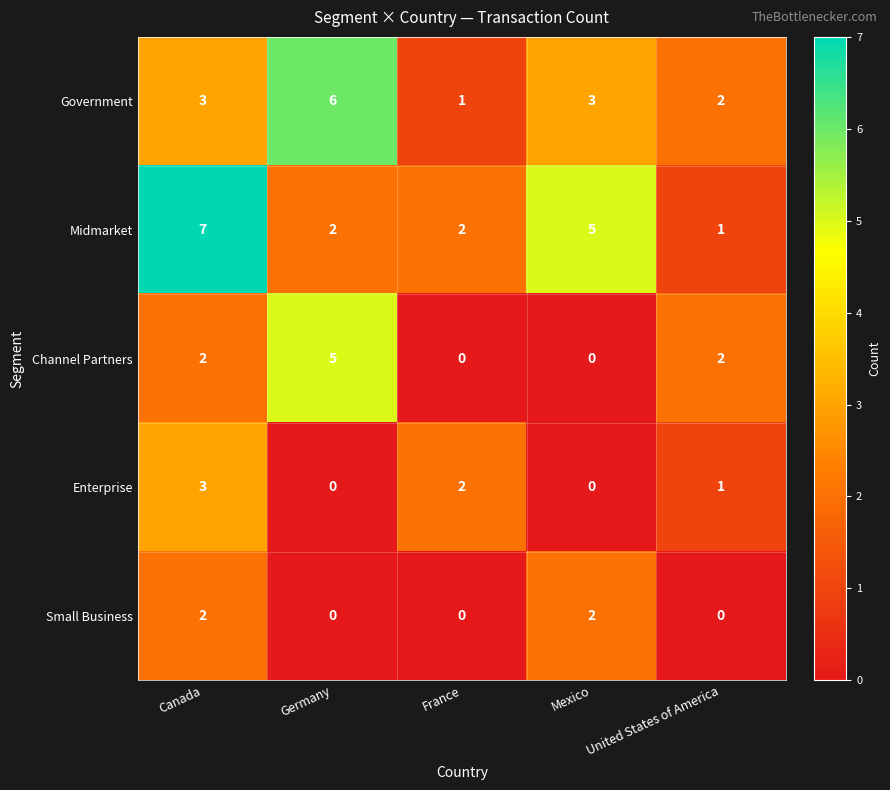

Count the Channel Partners values in the range 0 to 2.

4